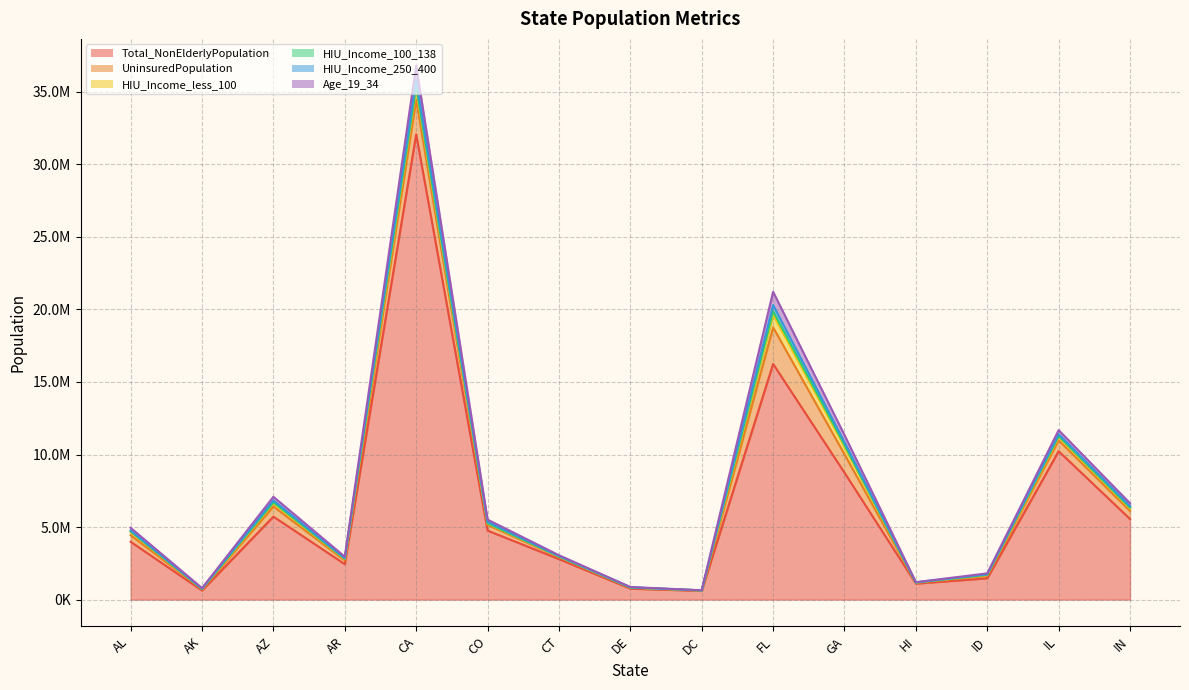

Is it true that Age_19_34 equals 156500 at CO?

True